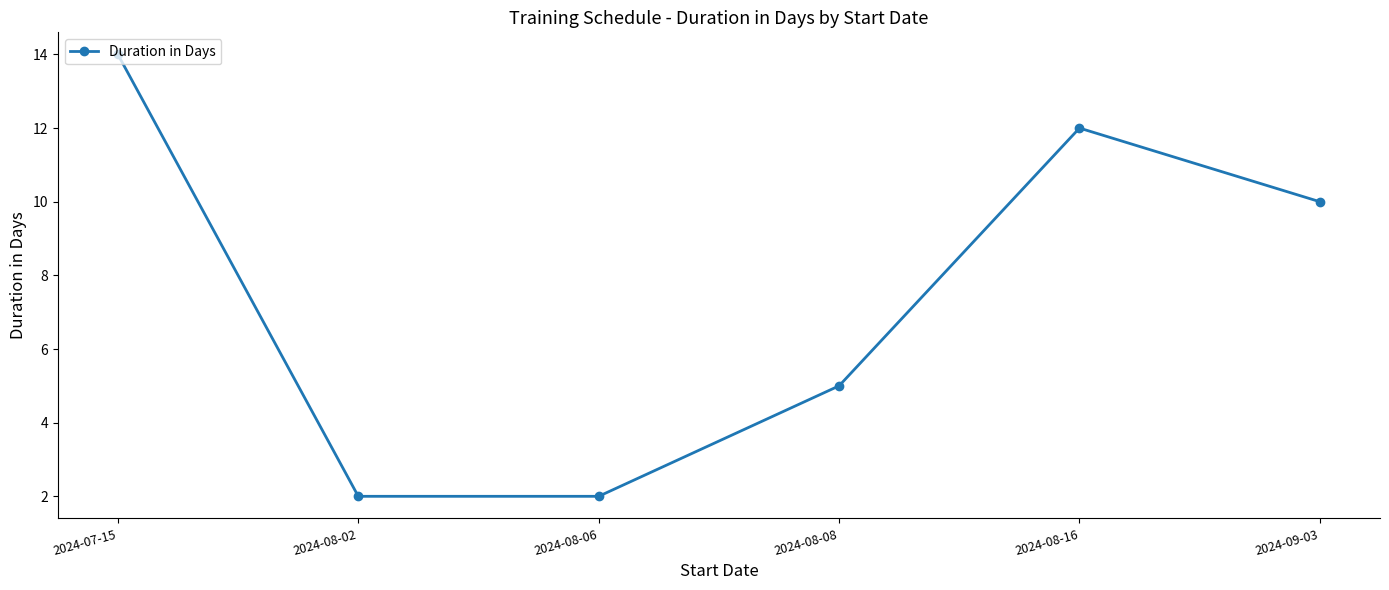

Where is the first local maximum?

2024-08-16